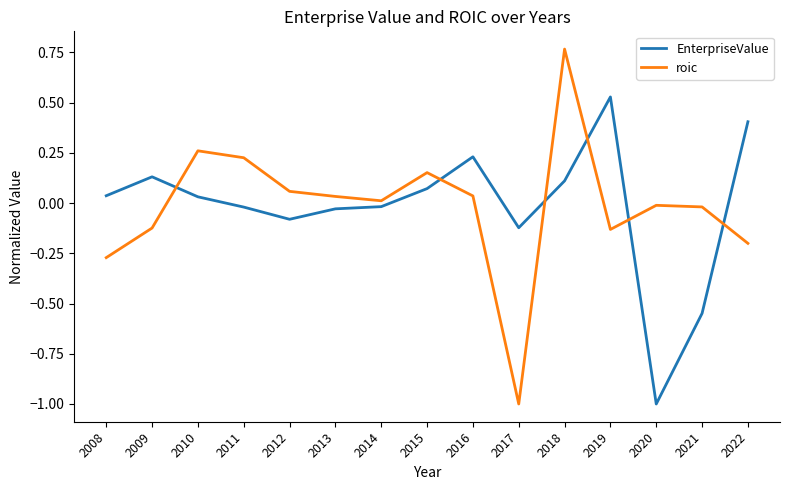

How many series are shown in this chart?

2